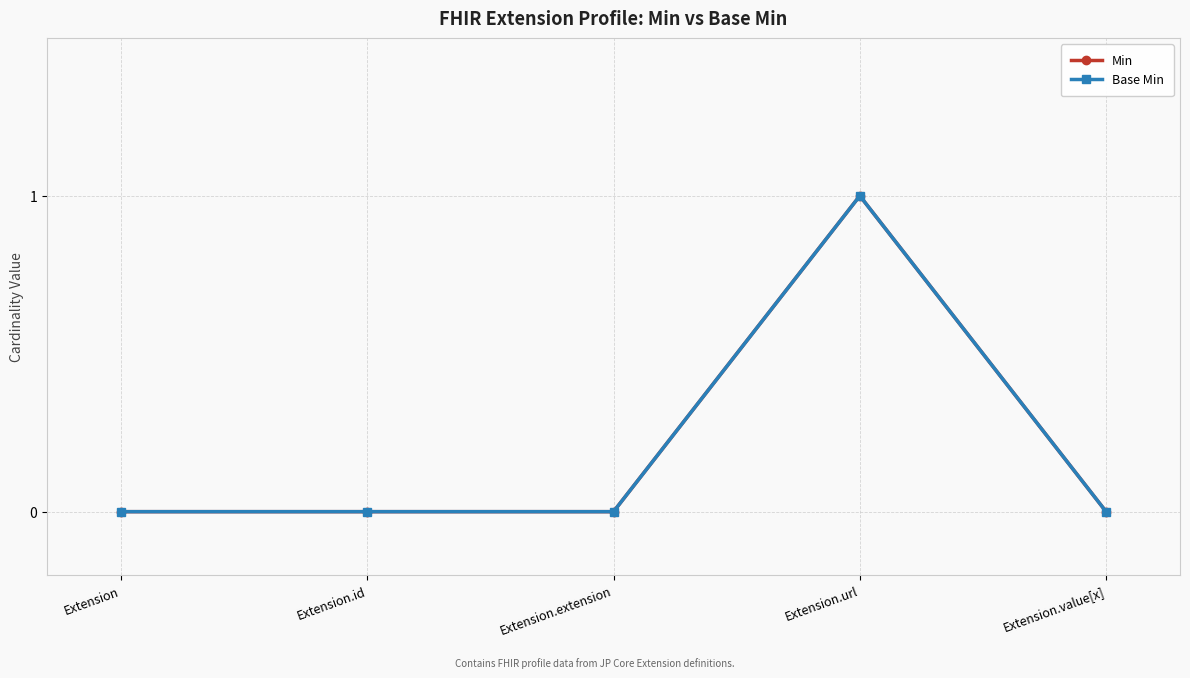

Does the chart have visible grid lines?

Yes